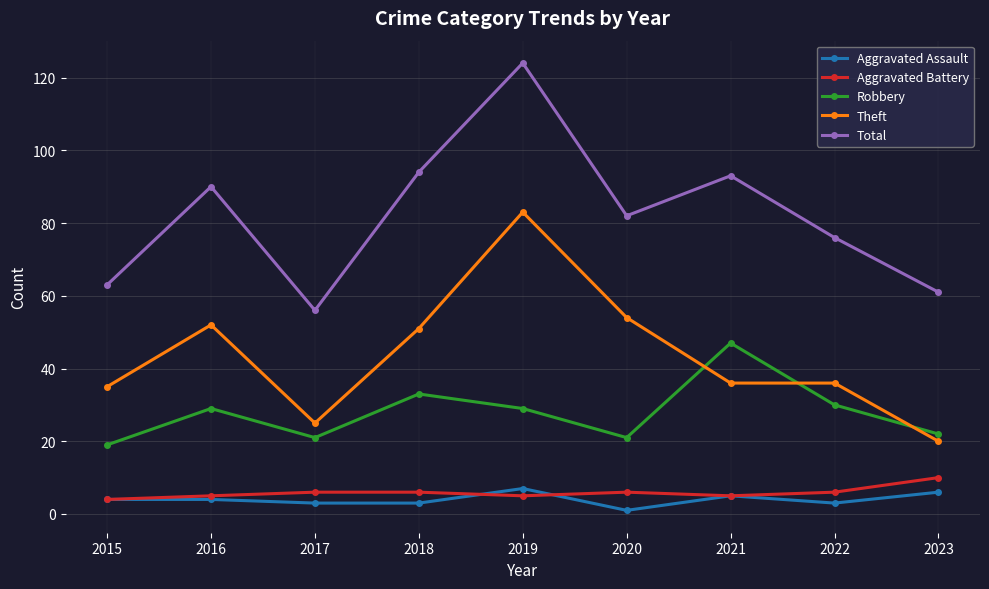

What is the sum of the Robbery values at 2018 and 2017?

54